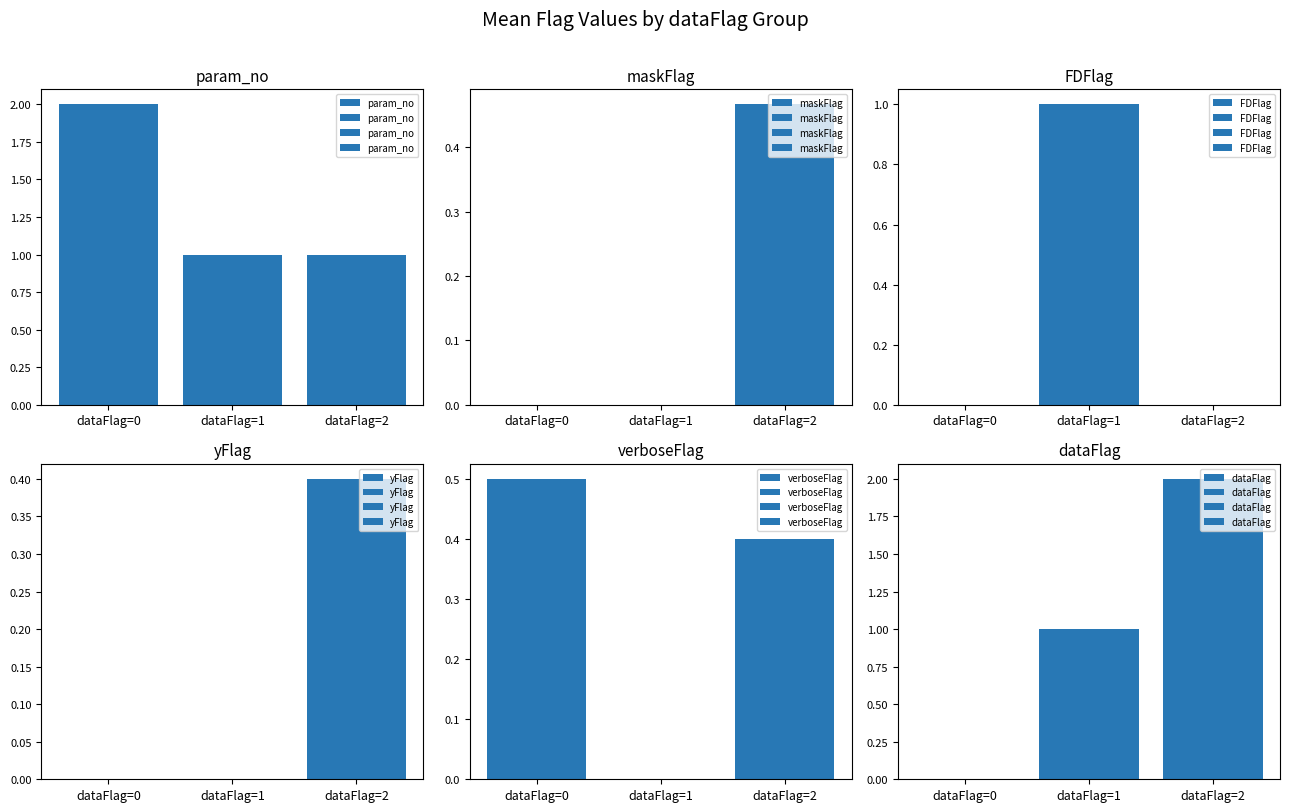

What is the average value of the dataFlag series?

1